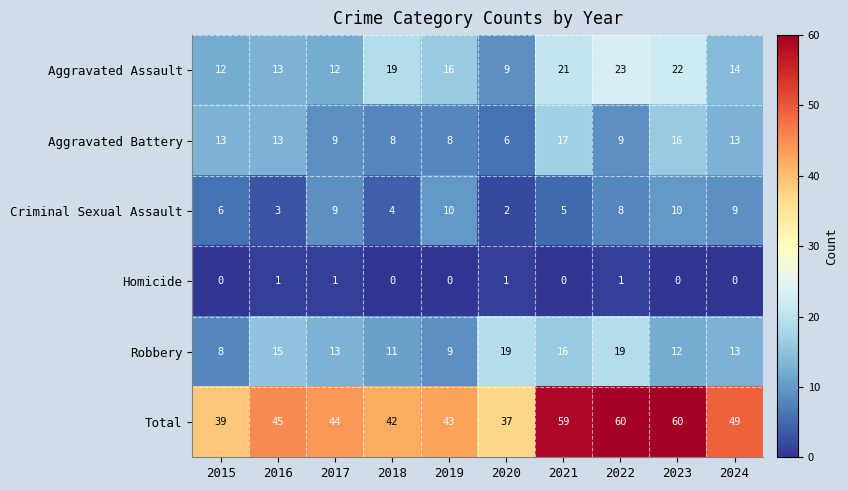

Which series has the largest total across all categories?

Total